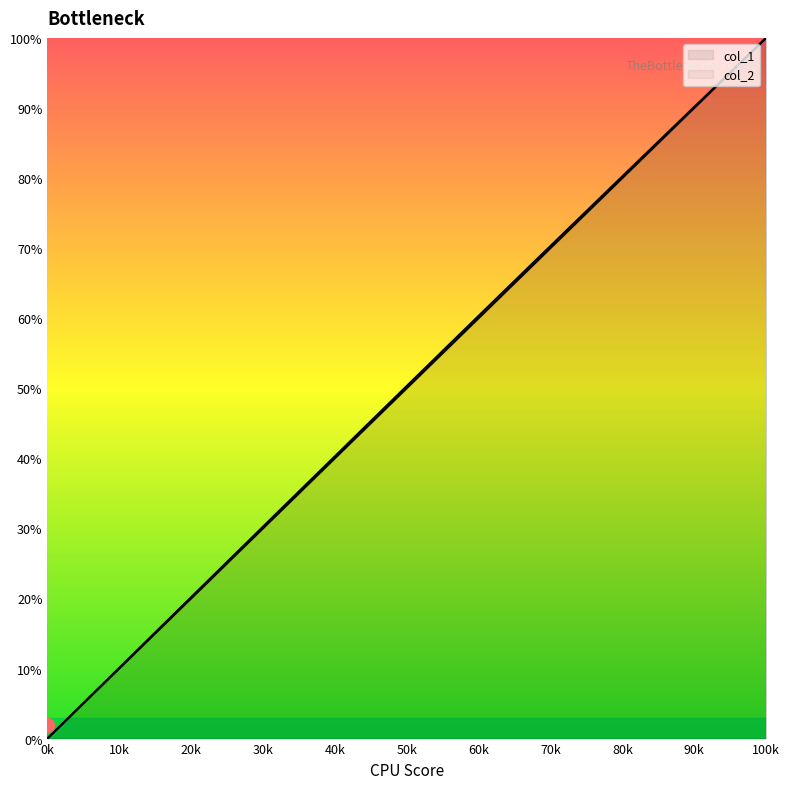

What is the value of the col_1 point at the 2nd from the left?

94.7